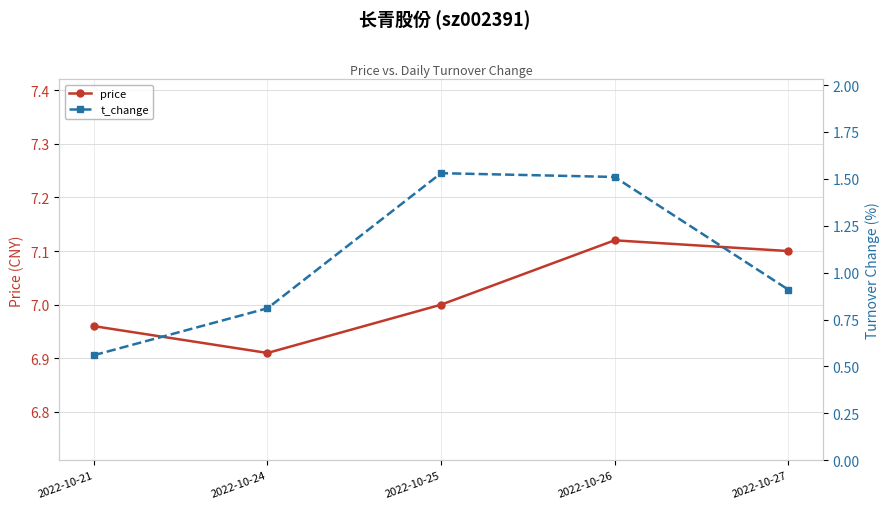

What is the sum of the price values at 2022-10-21 and 2022-10-26?

14.1